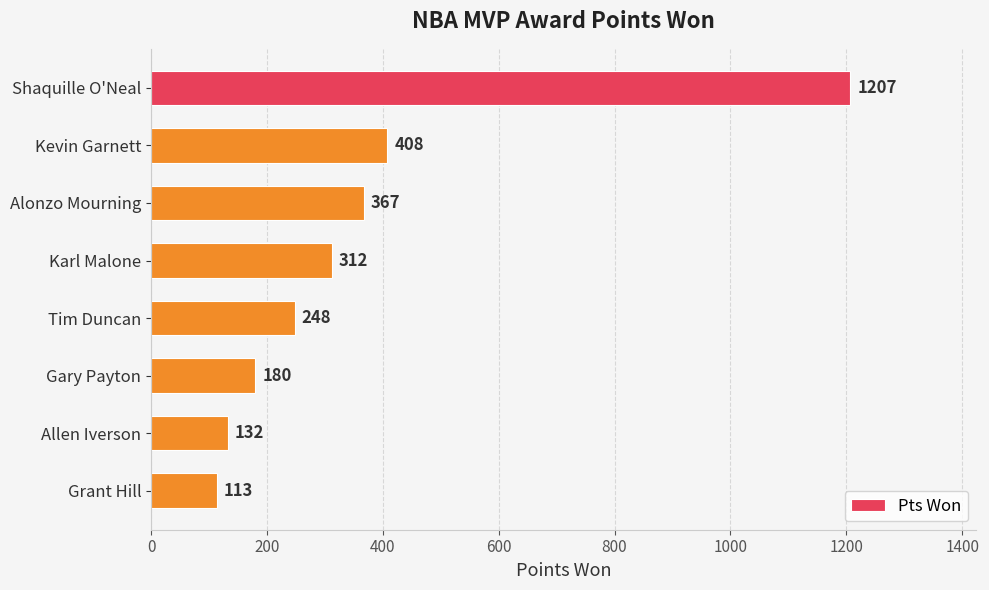

What is the change in value from Karl Malone to Grant Hill?

-199